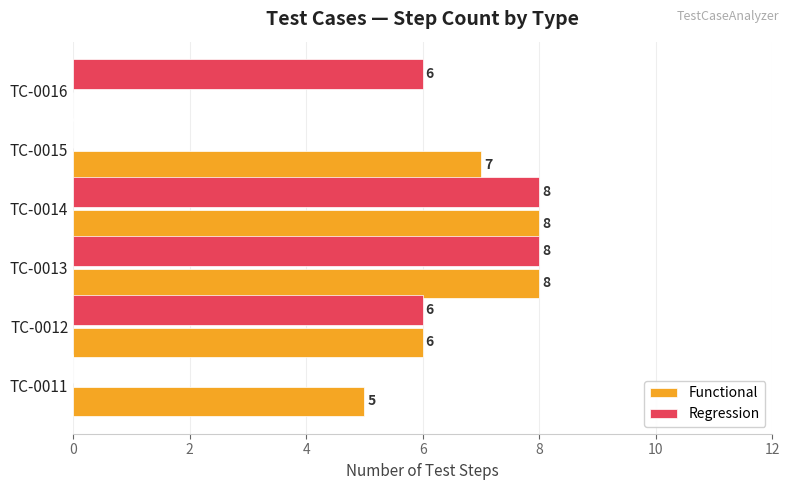

How many positive values does the Functional series have?

5